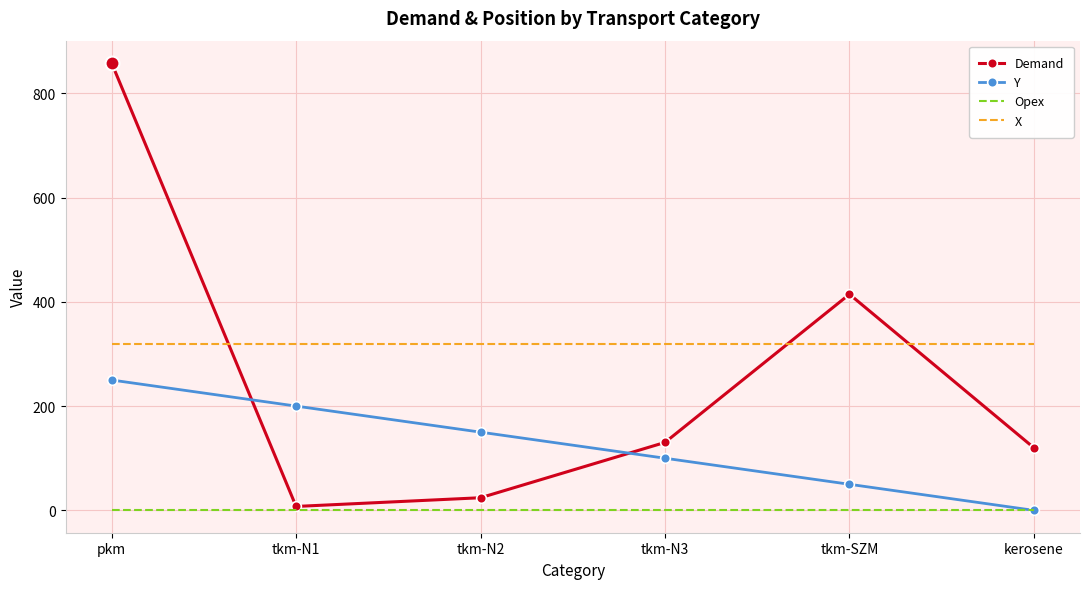

How many categories are shown in the chart?

6